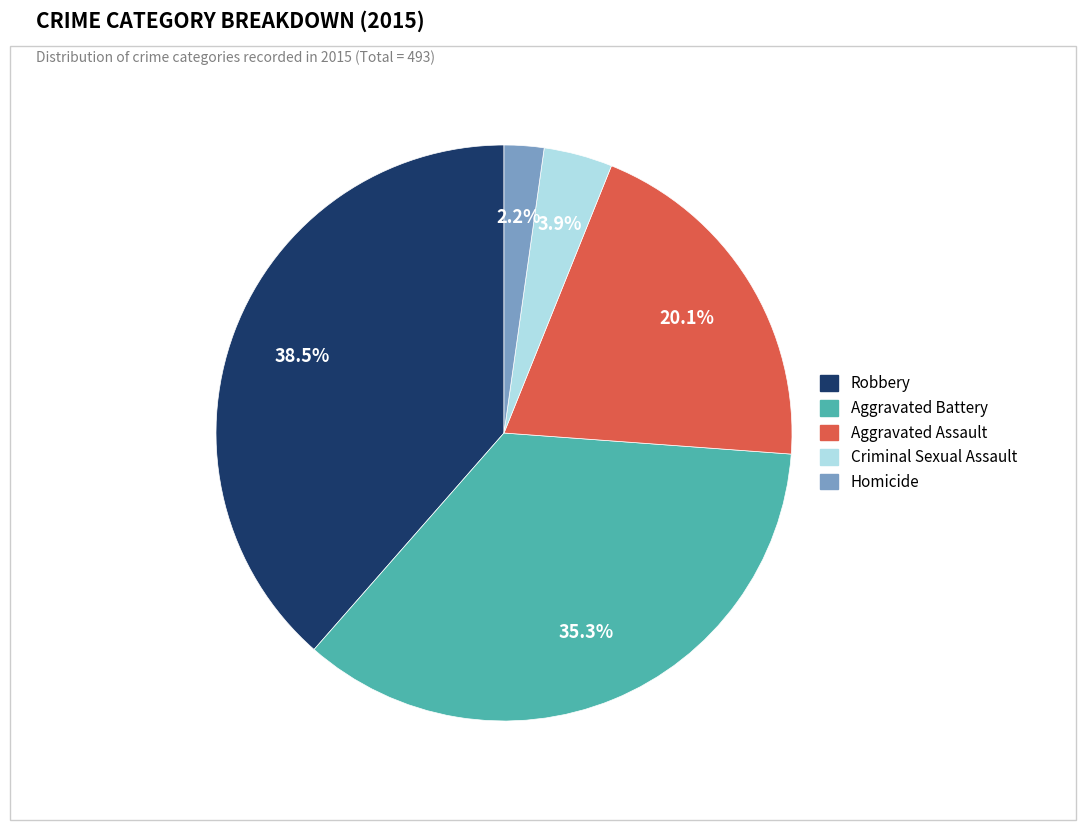

How much of the chart is everything except Robbery?

61.5%